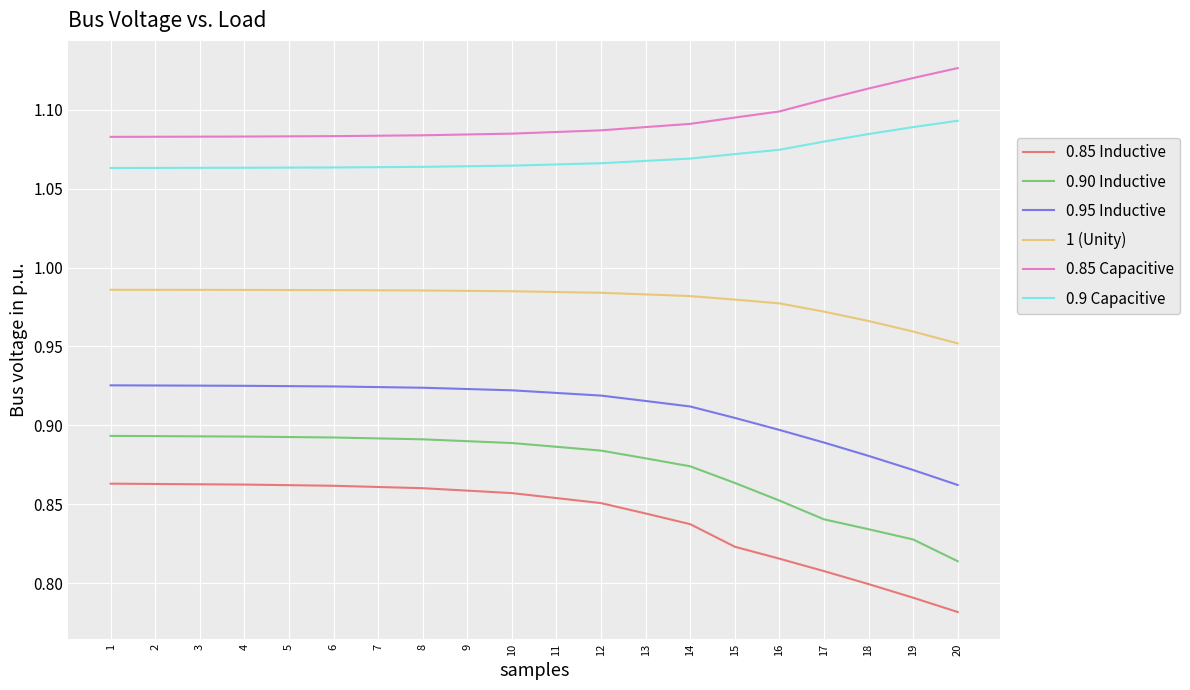

True or false: 0.9 Capacitive and 1 (Unity) intersect in this chart.

False